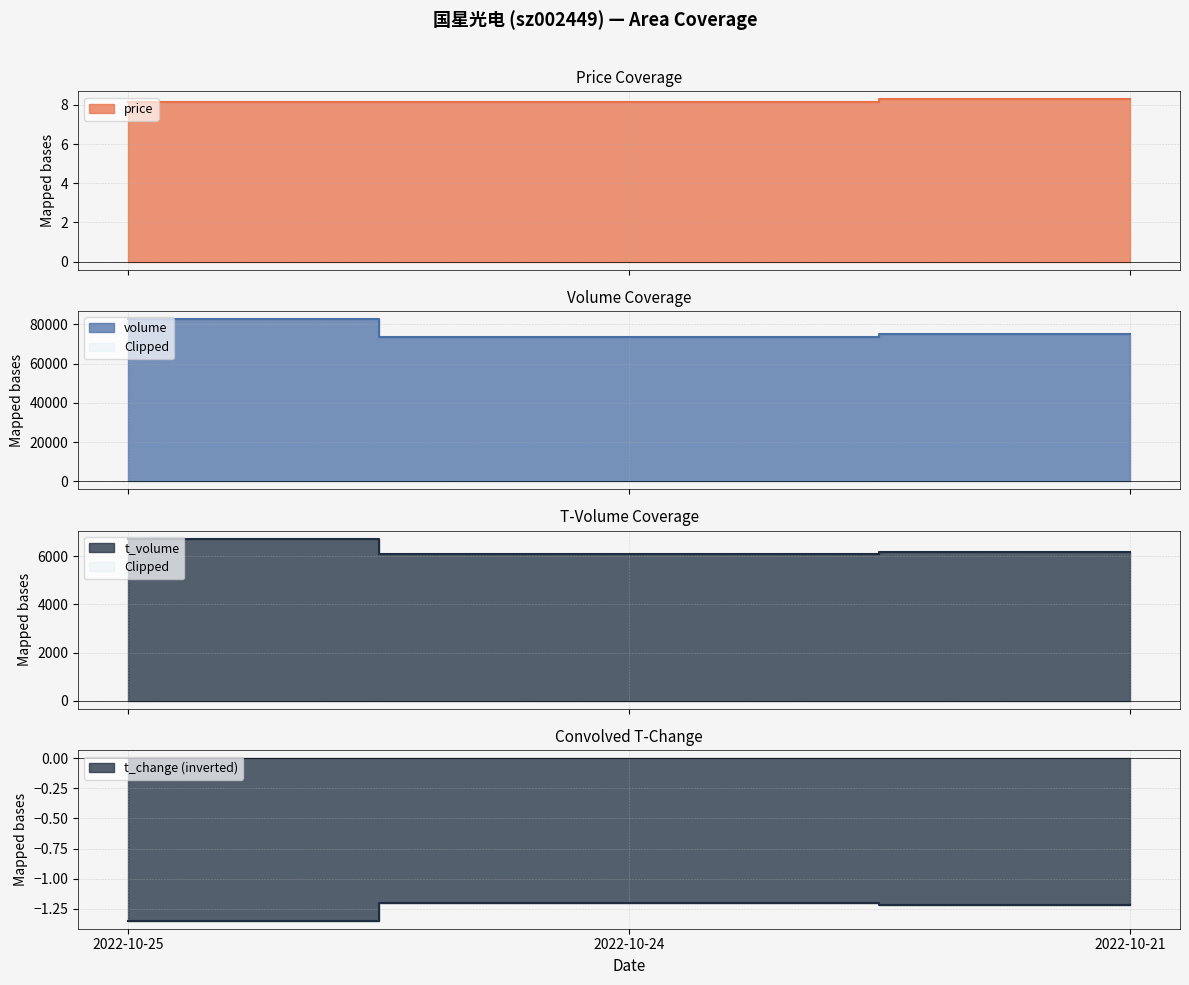

What is the difference between the t_change values at 2022-10-21 and 2022-10-25?

0.1